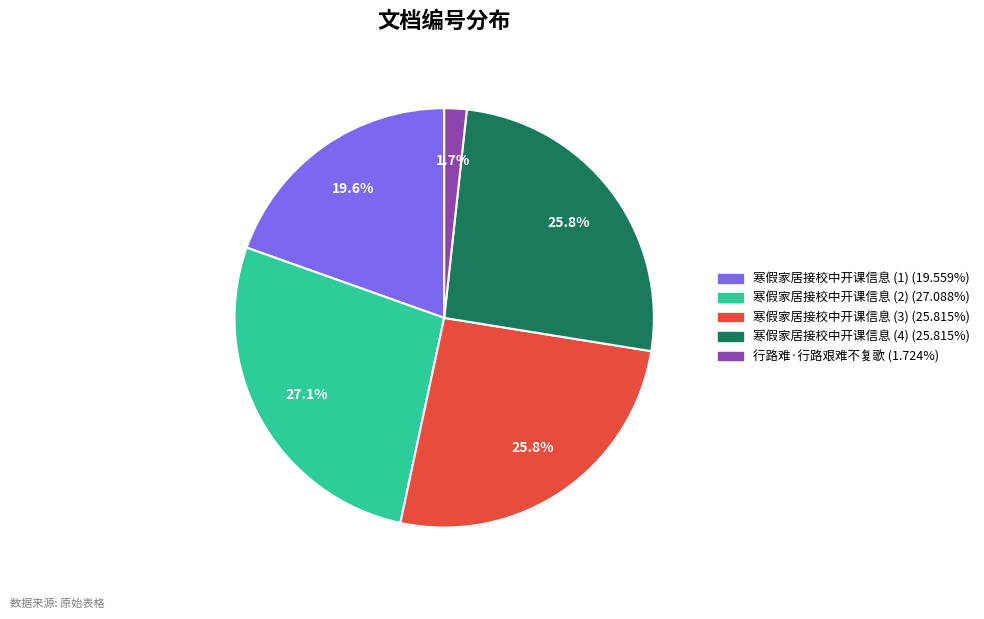

How many segments does this pie chart have?

5